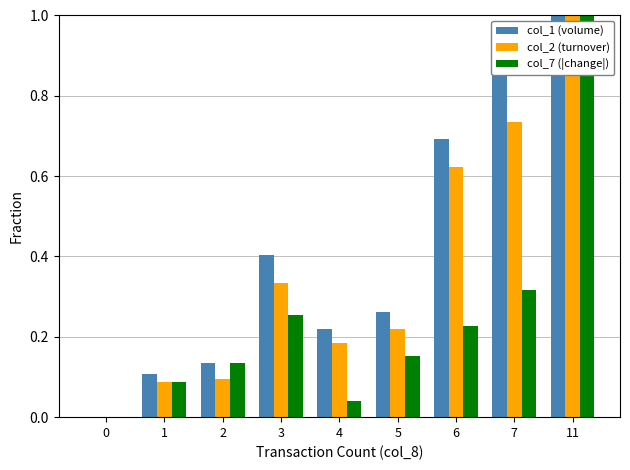

Is it true that col_2 (turnover) equals 0.0 at 4?

False